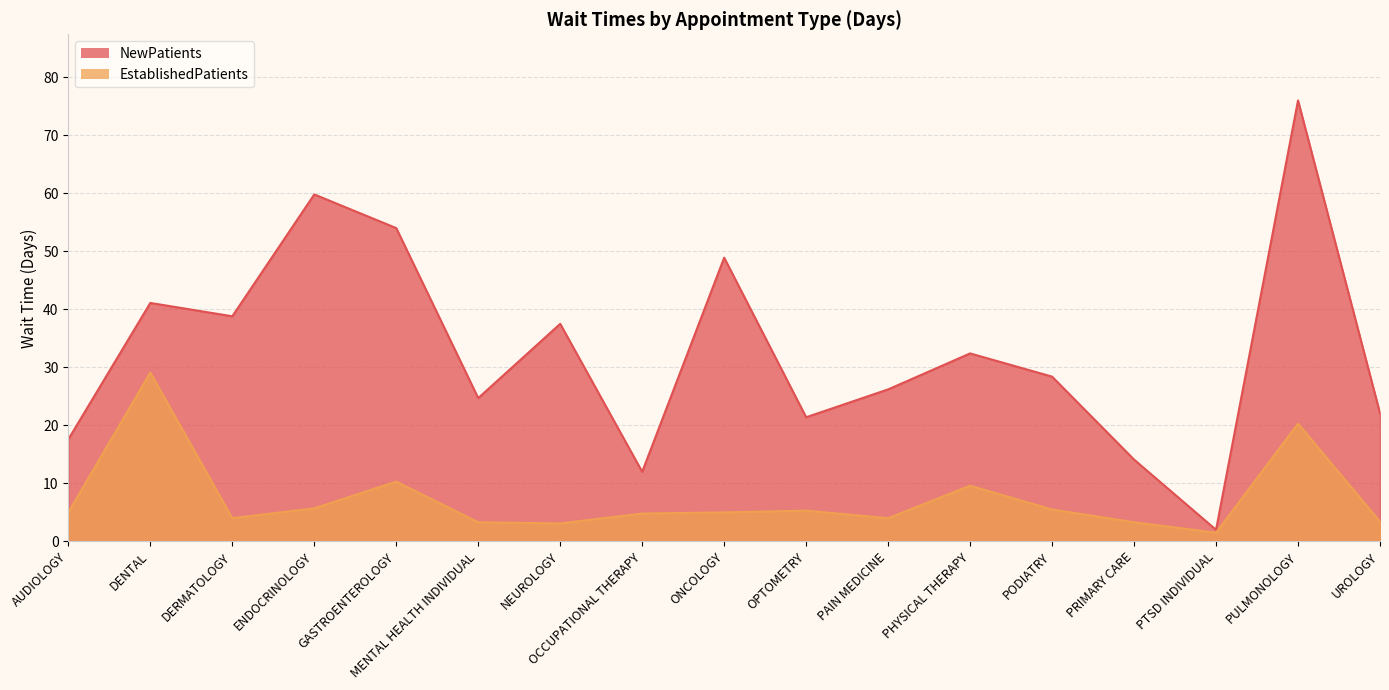

In NewPatients, how many points are higher than both neighbors (excluding endpoints)?

6